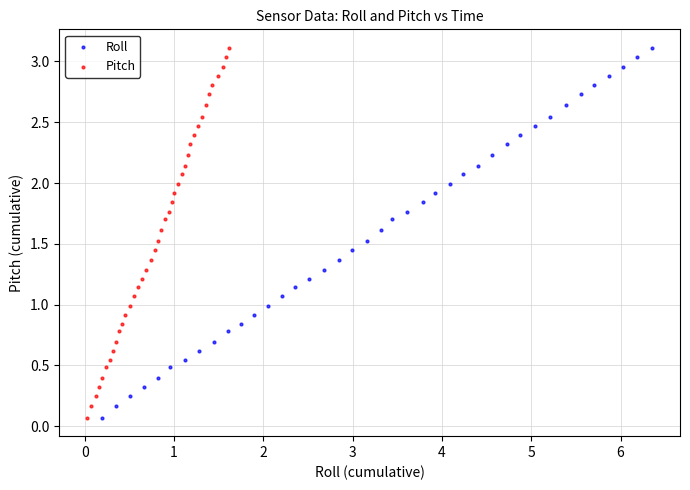

What are all the series names shown in the legend?

Roll, Pitch